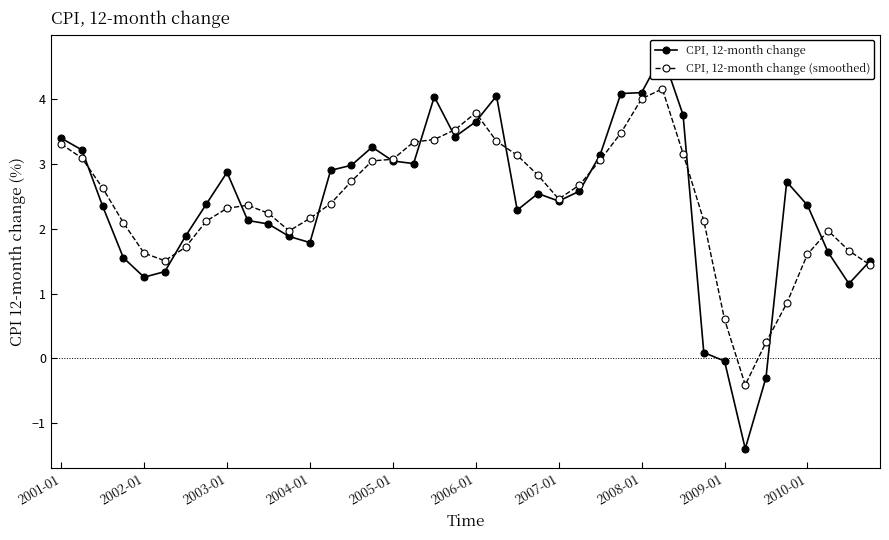

What is the minimum value for CPI, 12-month change (smoothed)?

-0.4